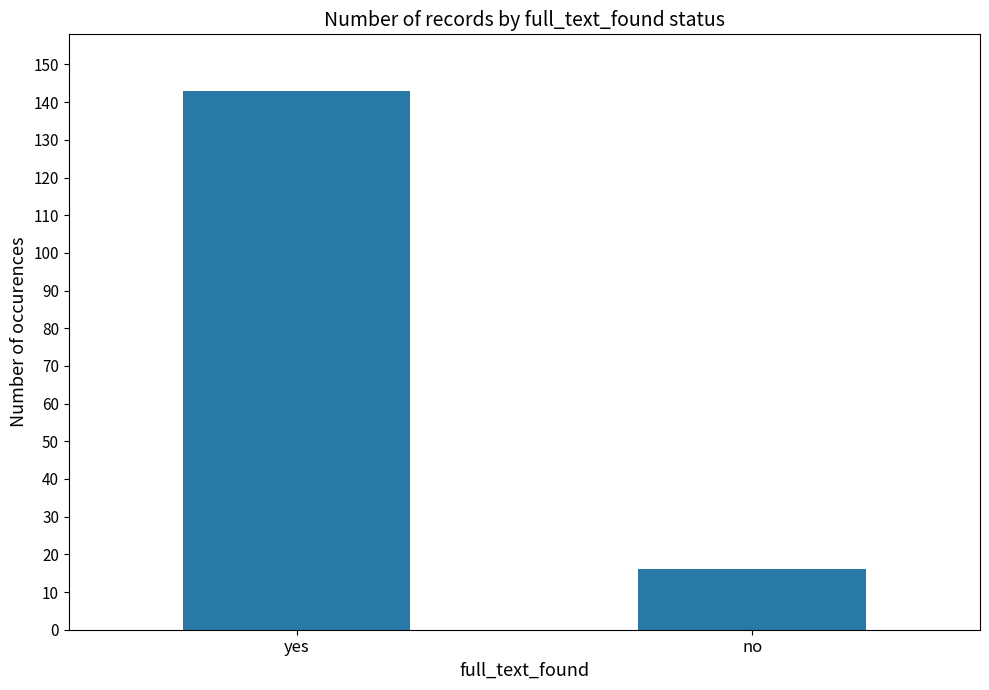

What is the label of the 2nd bar from the left?

no